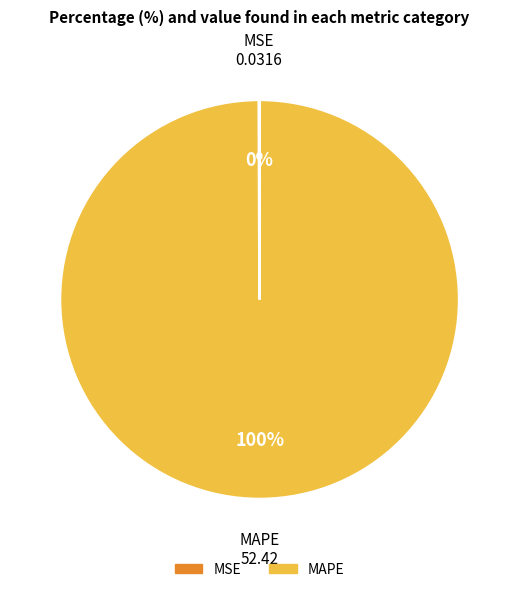

Is there a majority slice in this chart?

Yes